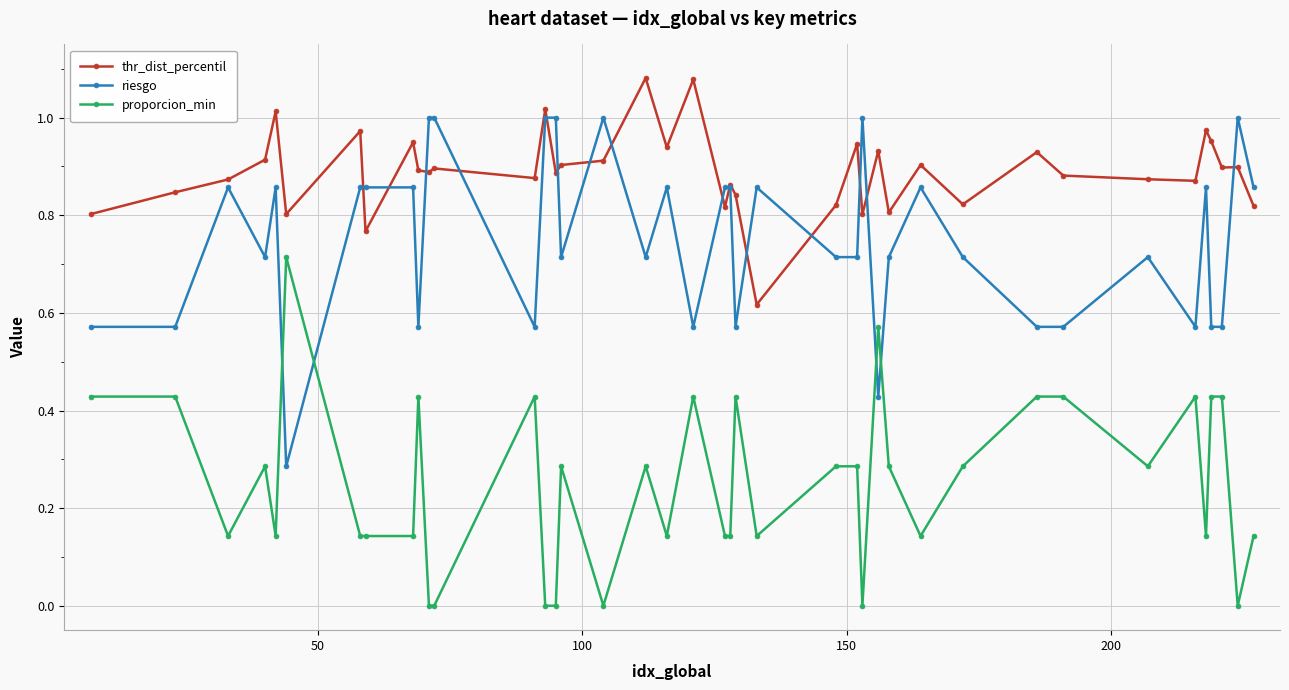

True or false: proporcion_min and thr_dist_percentil intersect in this chart.

False